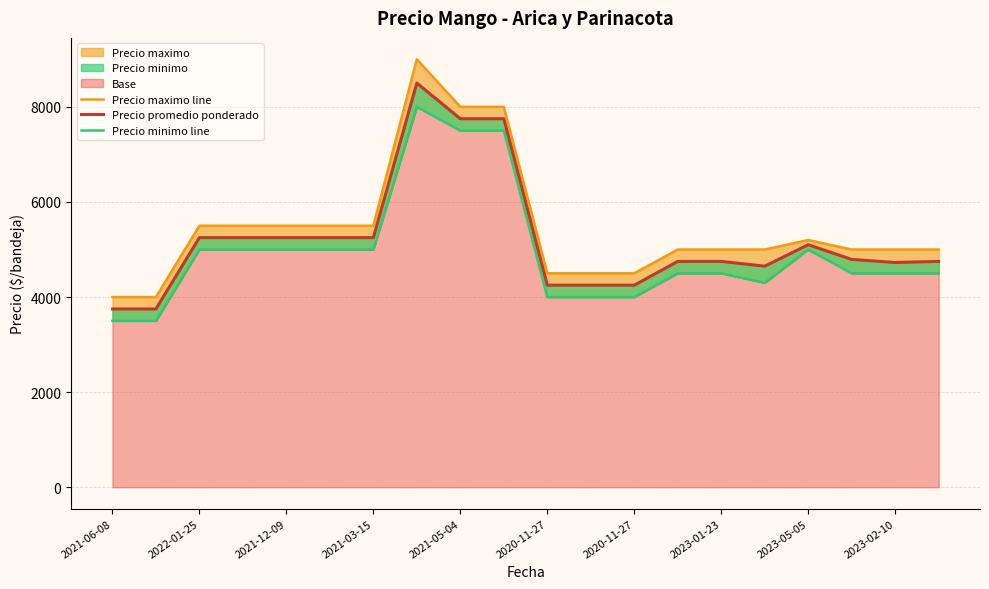

True or false: Precio minimo line and Precio promedio ponderado intersect in this chart.

False